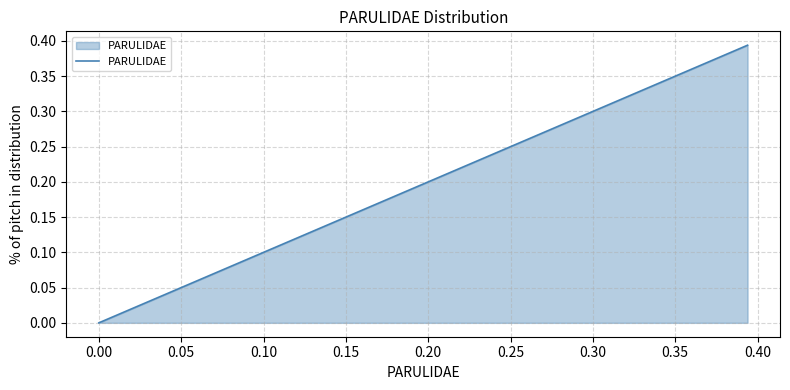

Is this an area chart (filled region under the line)?

Yes